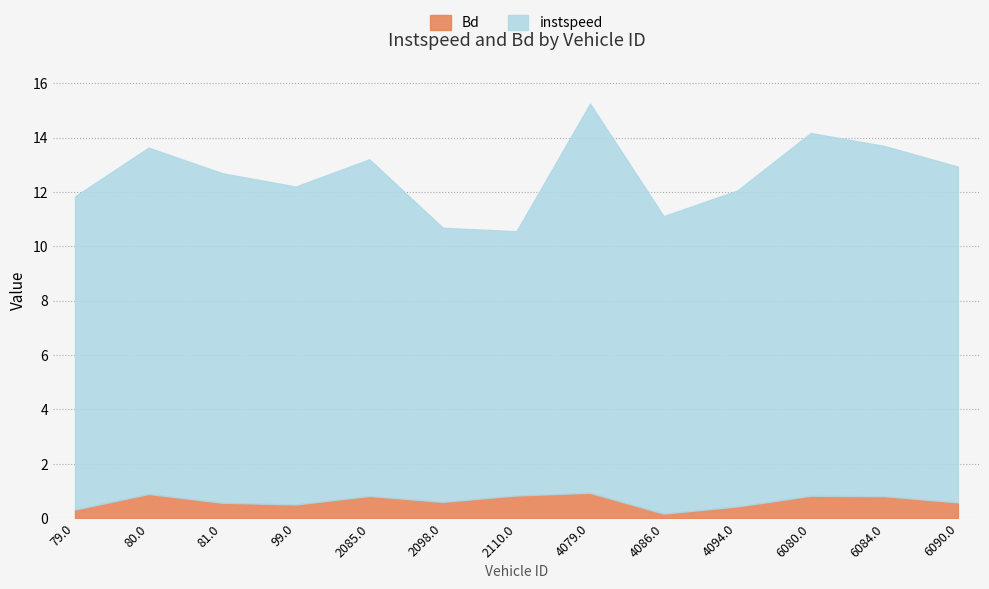

Is it true that Bd equals 0.9 at 80.0?

True